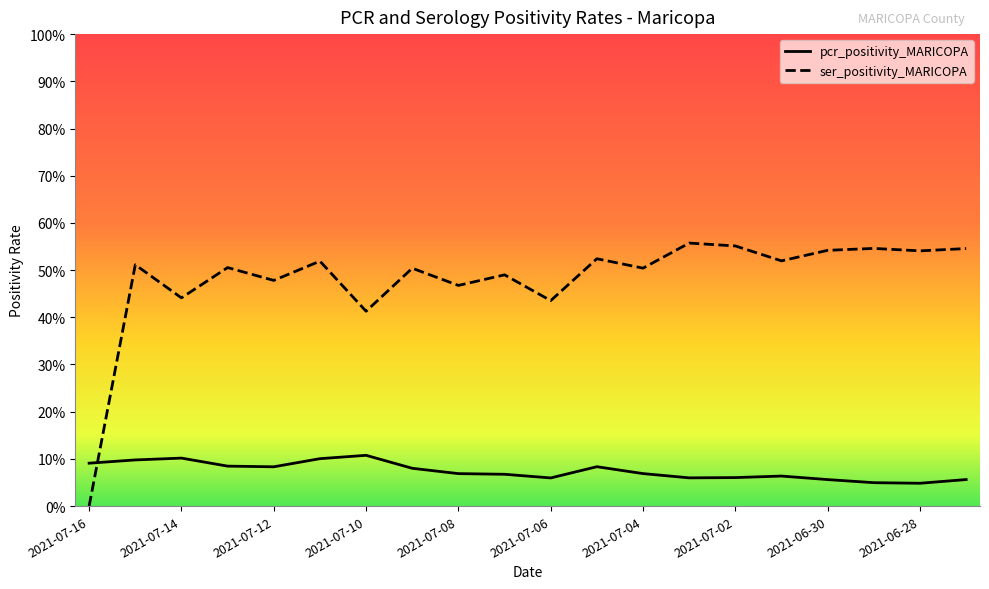

How many interior local peaks does the ser_positivity_MARICOPA series have?

8